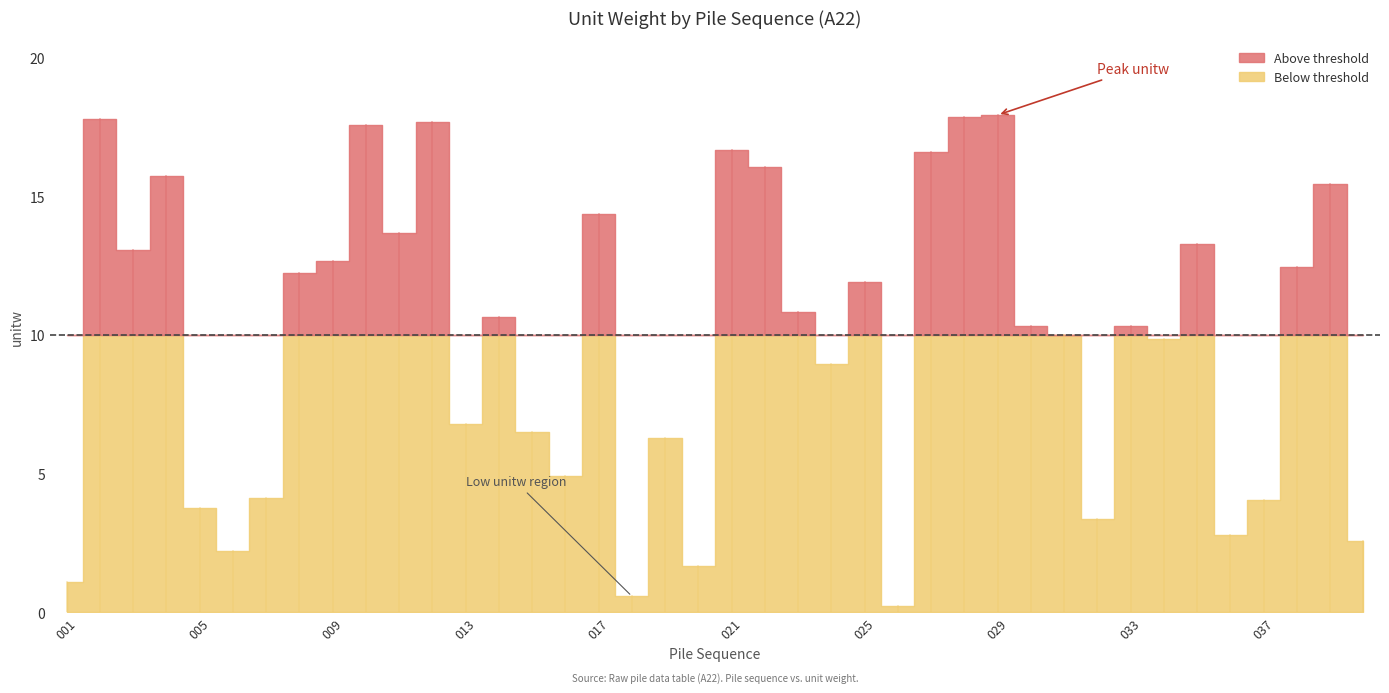

What is the value of the 32nd point from the left?

3.3